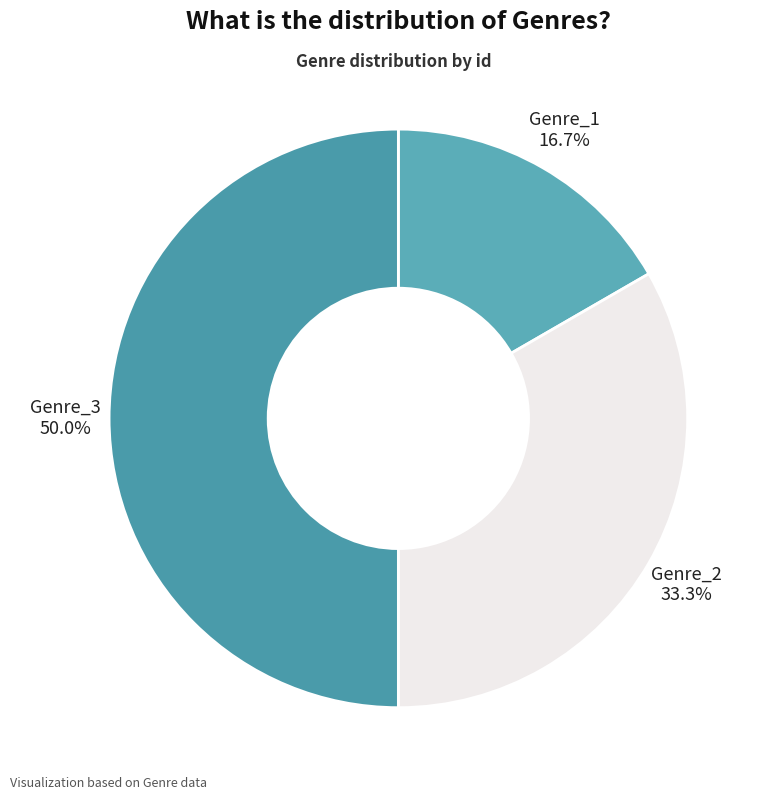

What is the ratio of the value at Genre_1 to the value at Genre_2?

0.5